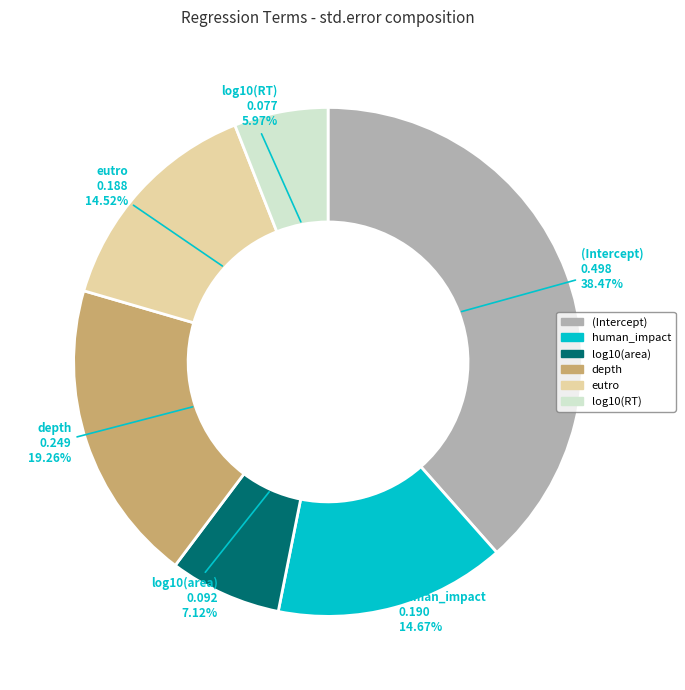

Which slice is the smallest?

log10(RT)